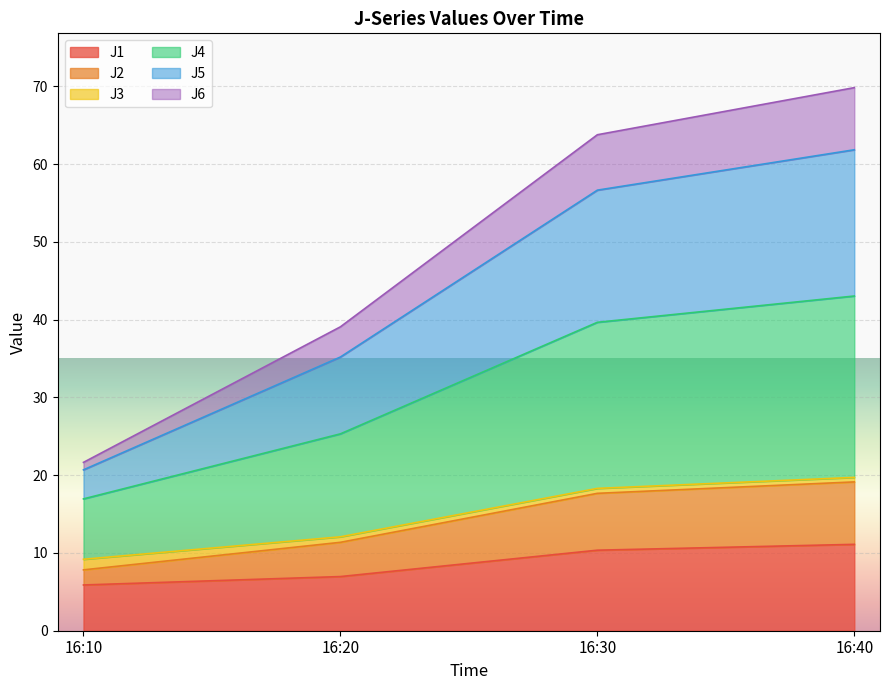

What is the highest value of the J1 series?

11.1